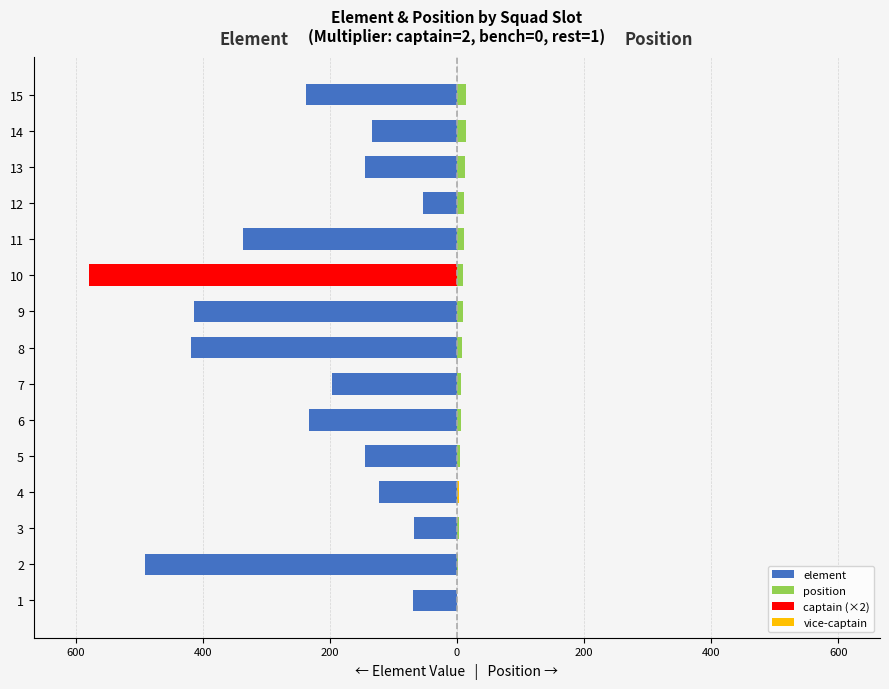

Rank the series by their average value, from highest to lowest.

position, element